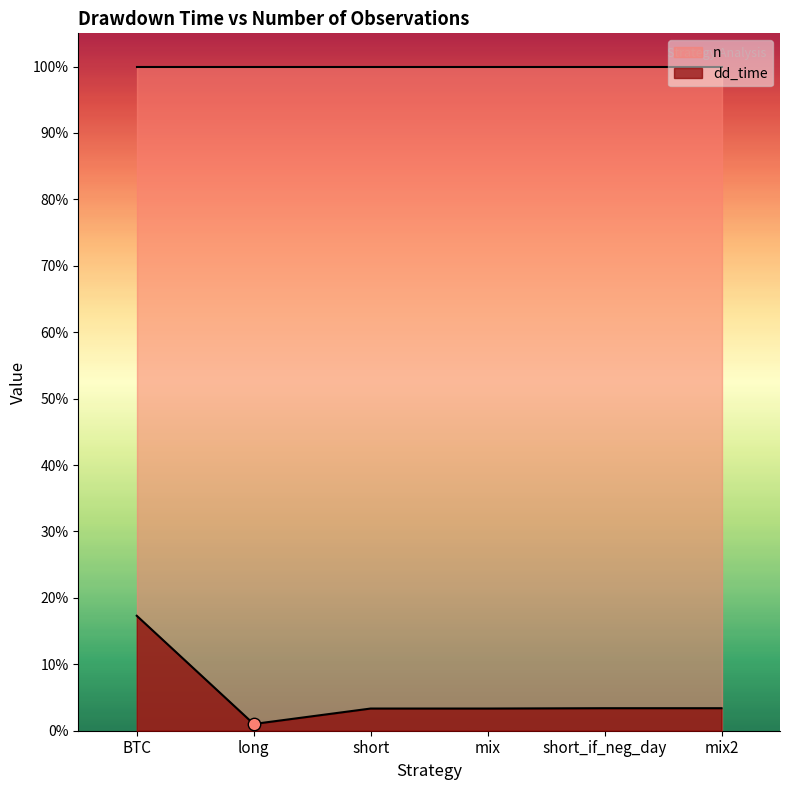

What is the change in value from mix to mix2?

+1